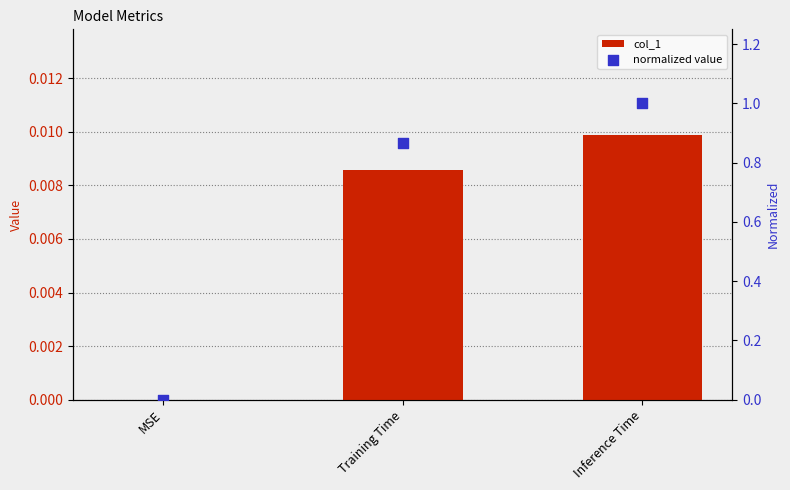

What is the total value across all series at Training Time?

0.9